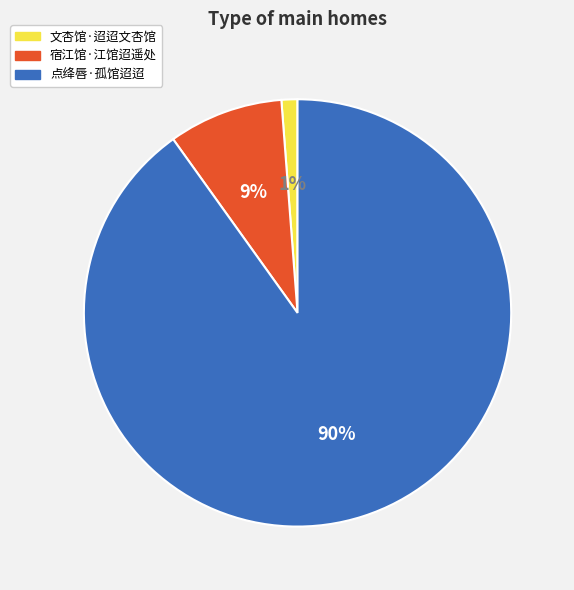

The 点绛唇·孤馆迢迢 slice represents 90% of the pie. True or false?

True